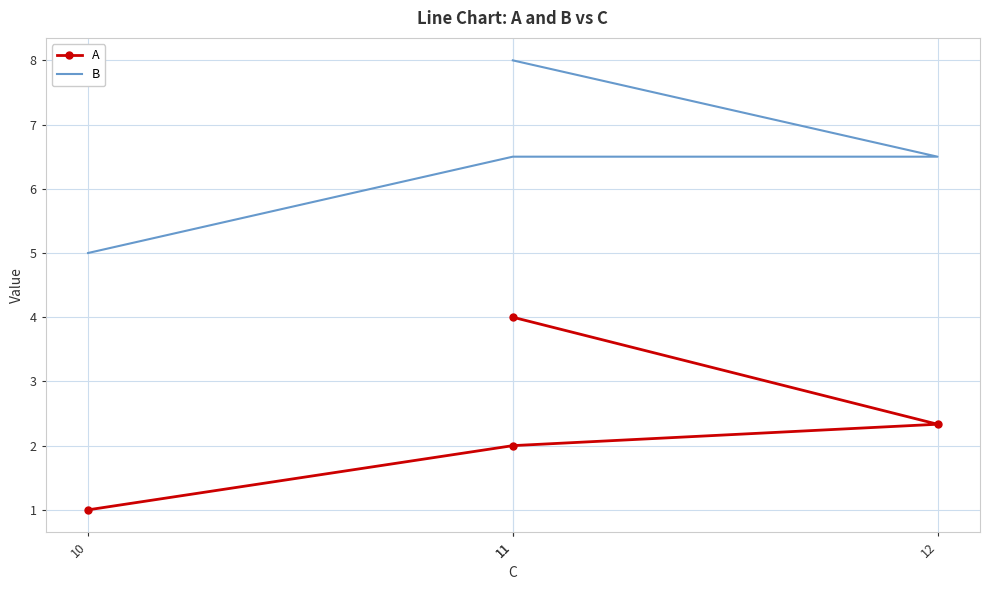

Count the B values in the range 6 to 8.

3